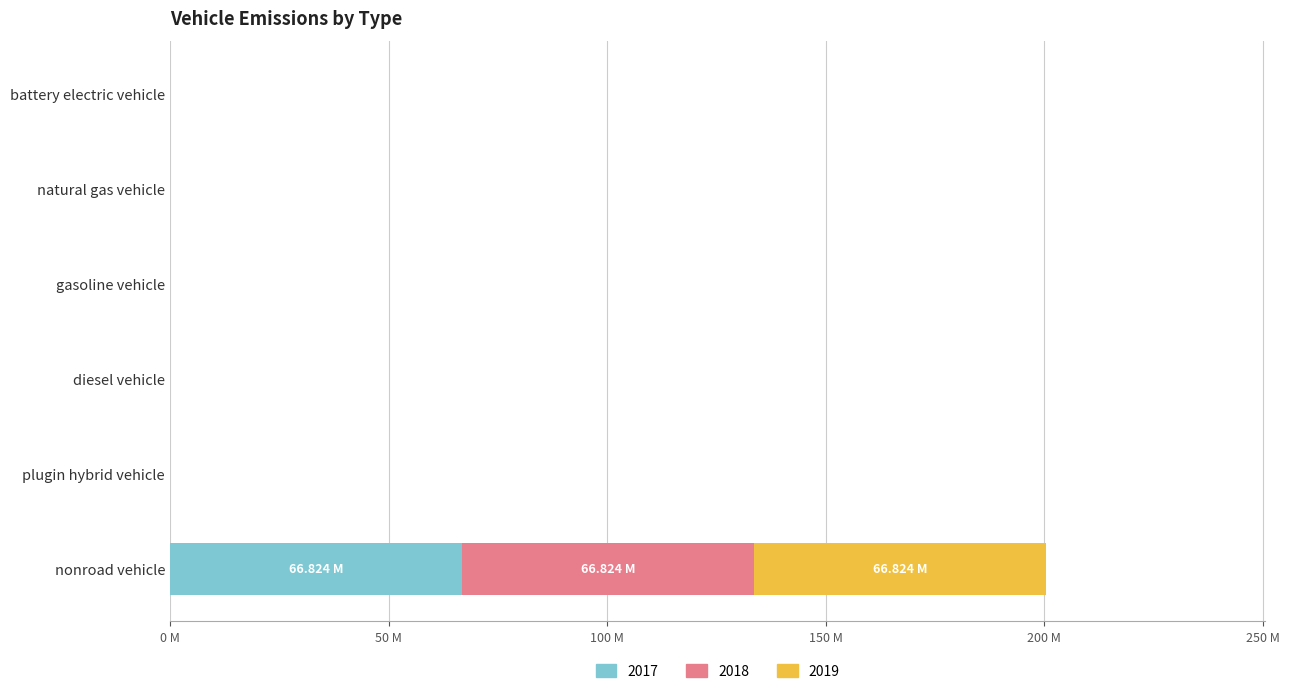

Reading right to left, extract all data points from this chart.

2017: nonroad vehicle=66824478.2	plugin hybrid vehicle=0.0	diesel vehicle=0.0	gasoline vehicle=0.0	natural gas vehicle=0.0	battery electric vehicle=0.0
2018: nonroad vehicle=66824478.2	plugin hybrid vehicle=0.0	diesel vehicle=0.0	gasoline vehicle=0.0	natural gas vehicle=0.0	battery electric vehicle=0.0
2019: nonroad vehicle=66824478.2	plugin hybrid vehicle=0.0	diesel vehicle=0.0	gasoline vehicle=0.0	natural gas vehicle=0.0	battery electric vehicle=0.0